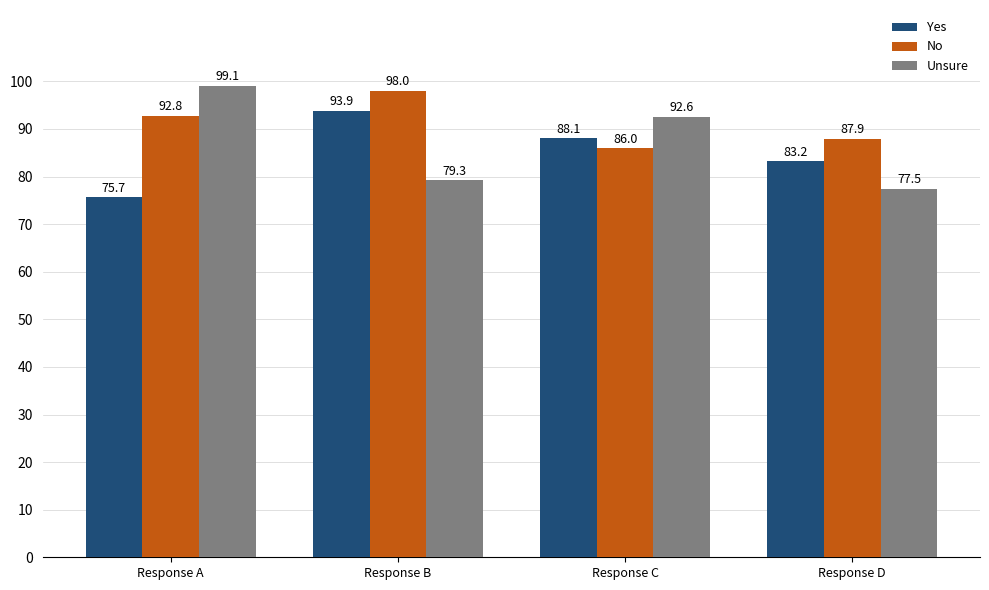

Is it true that No equals 86.0 at Response C?

True